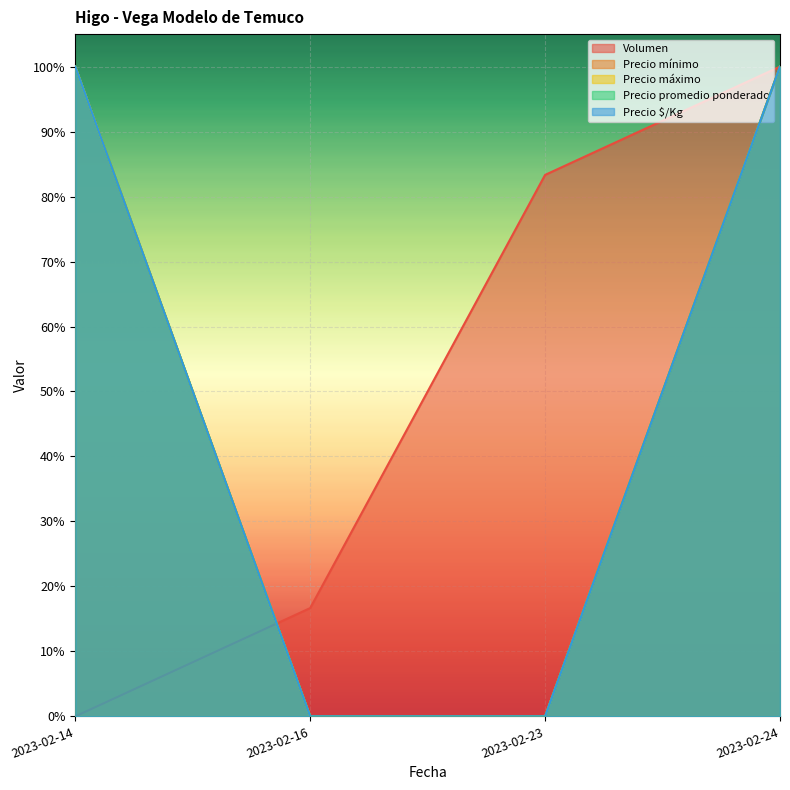

What are all the series names shown in the legend?

Volumen, Precio mínimo, Precio máximo, Precio promedio ponderado, Precio $/Kg